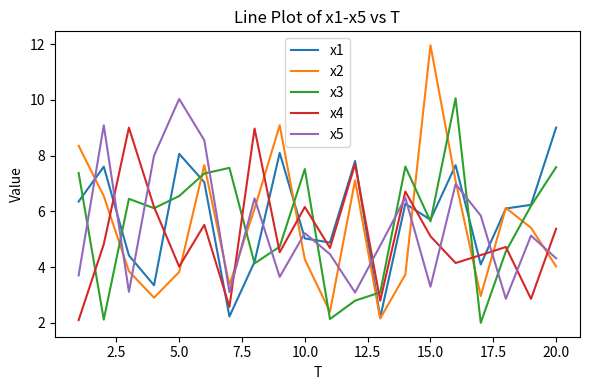

What is the maximum value shown in the chart?

12.0